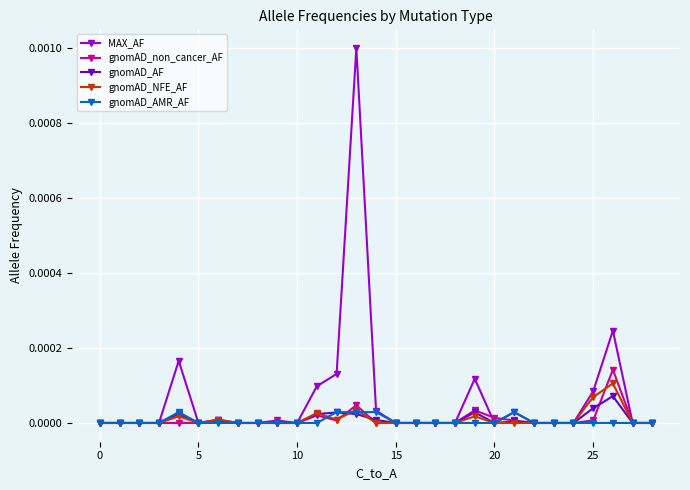

True or false: gnomAD_non_cancer_AF and gnomAD_AMR_AF cross at least once.

True